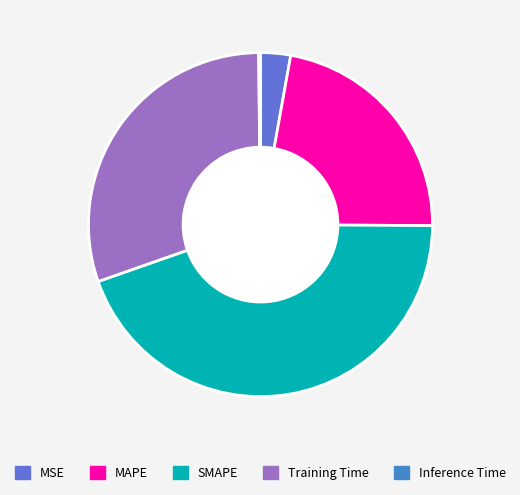

How many segments does this pie chart have?

5